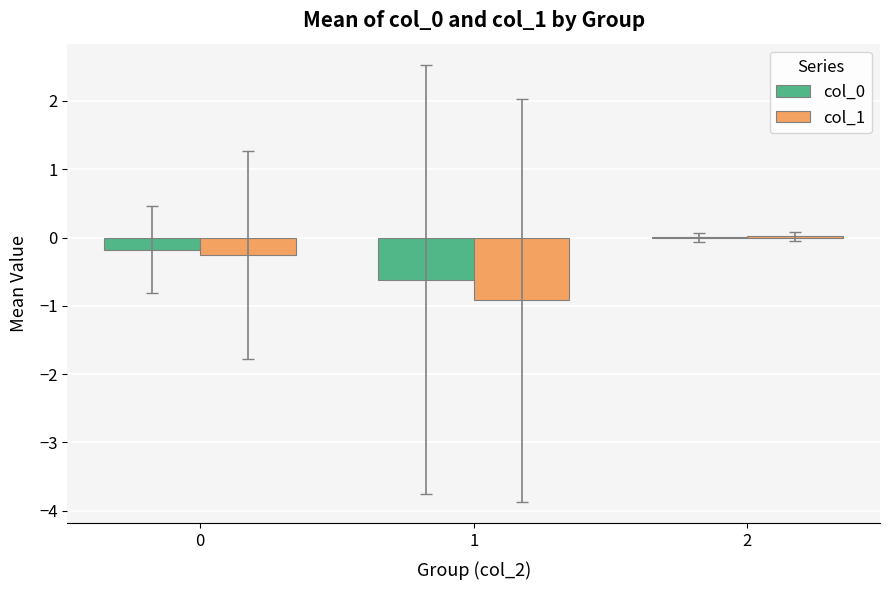

Count the number of data series in this chart.

2